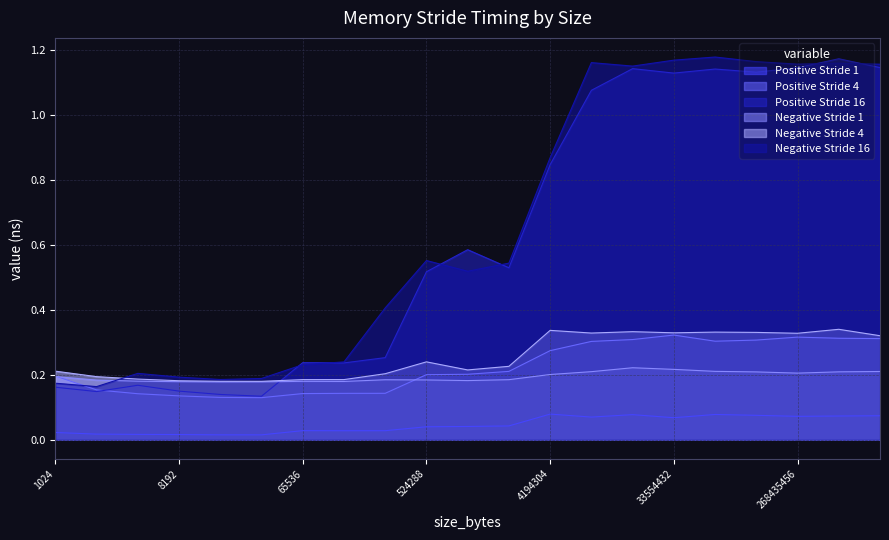

The value of Positive Stride 4 at 8192 is 0.1. True or false?

True